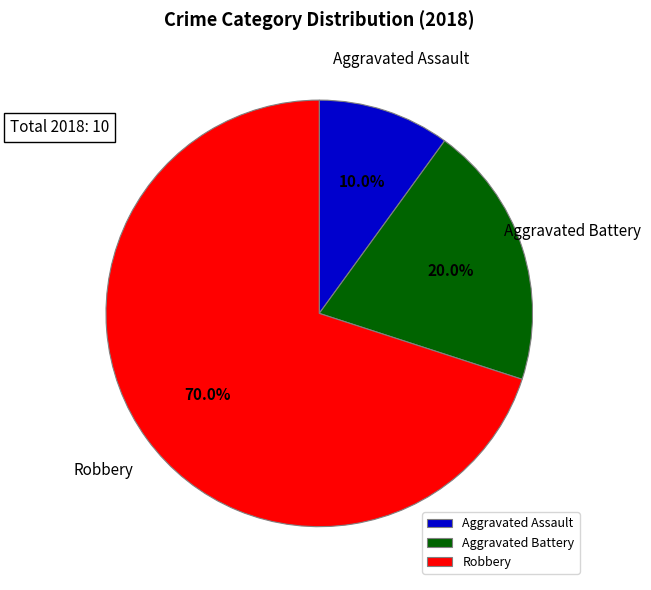

Is Aggravated Battery the majority of the pie?

No